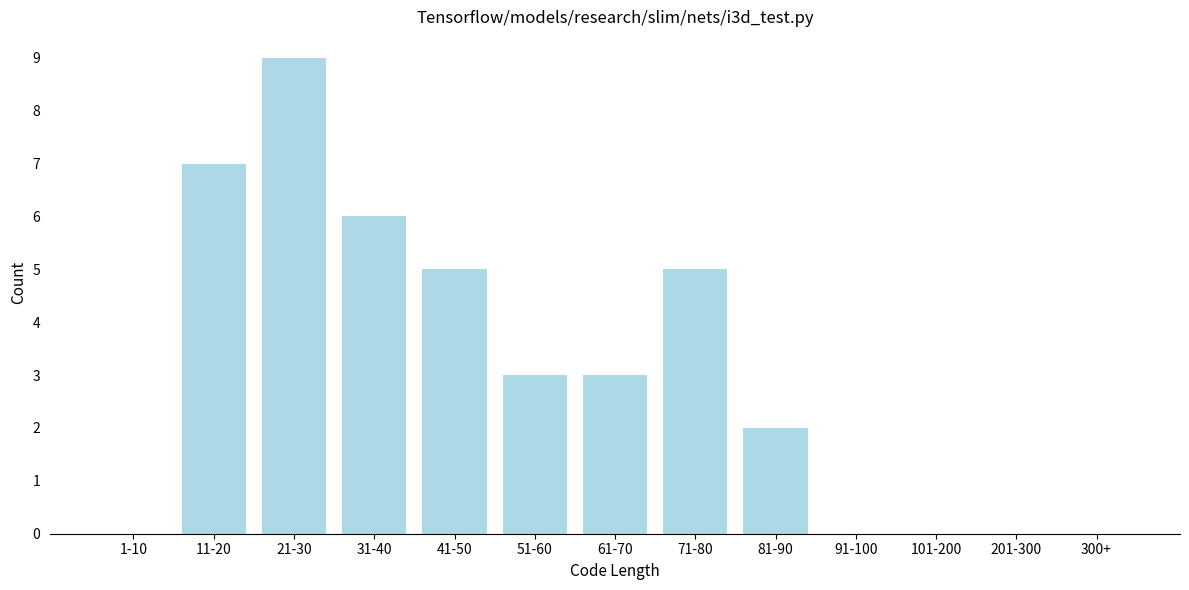

Reading right to left, what are all the values shown in this chart?

300+=0	201-300=0	101-200=0	91-100=0	81-90=2	71-80=5	61-70=3	51-60=3	41-50=5	31-40=6	21-30=9	11-20=7	1-10=0